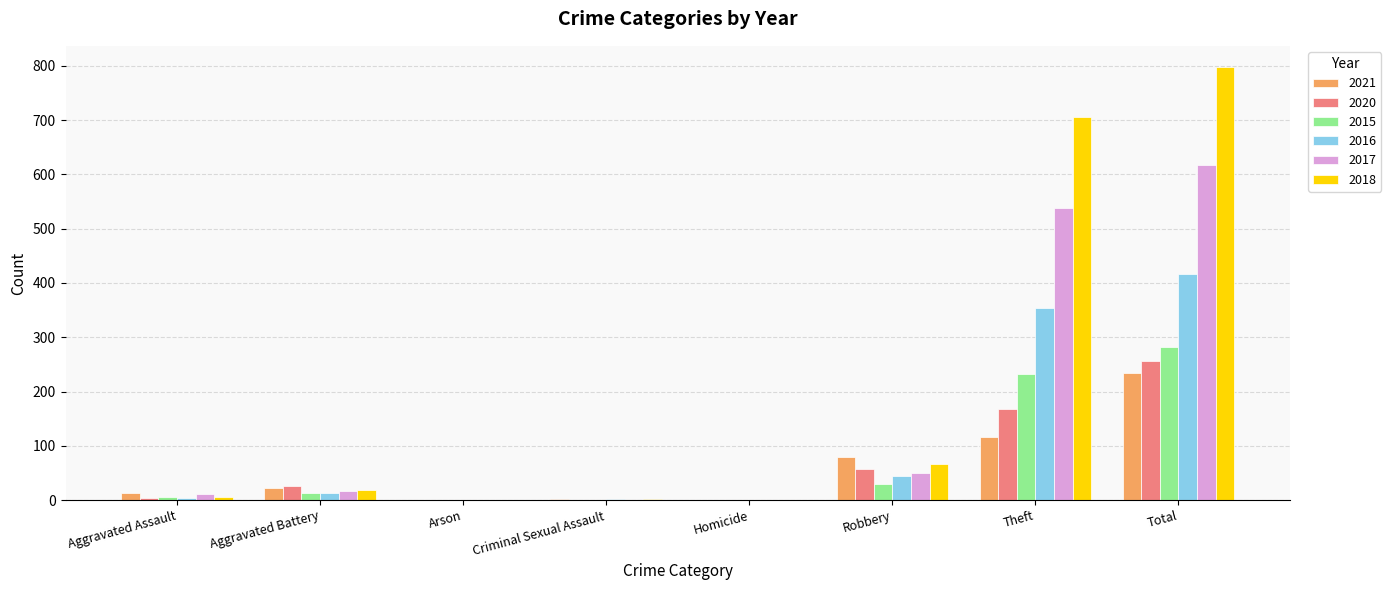

What is the highest value of the 2018 series?

797